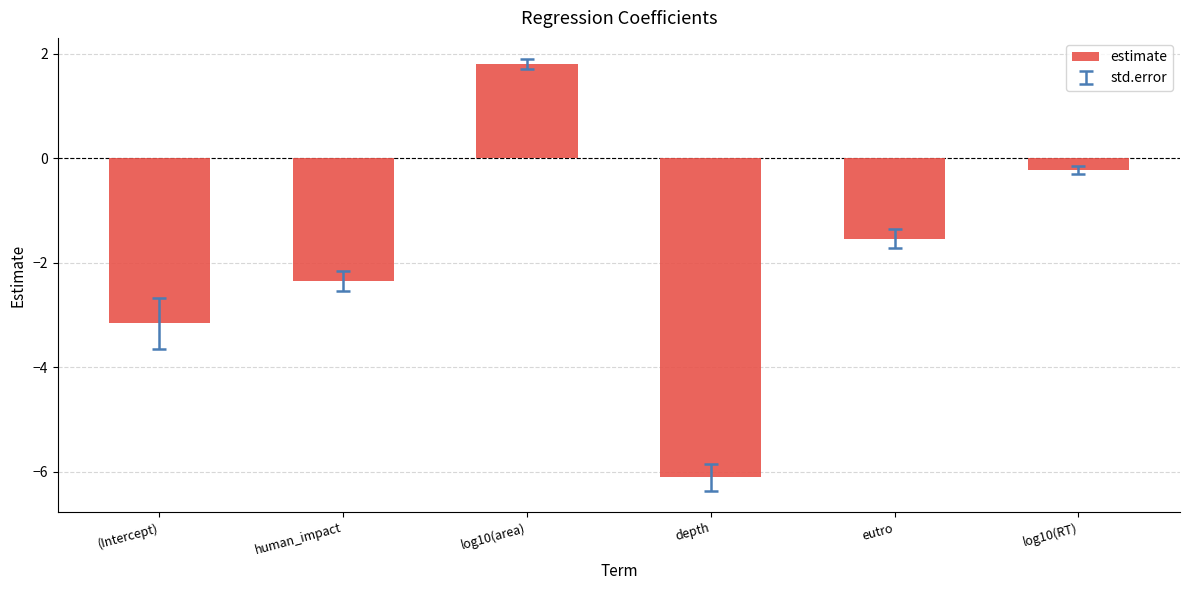

What is the minimum value shown in the chart?

-6.1